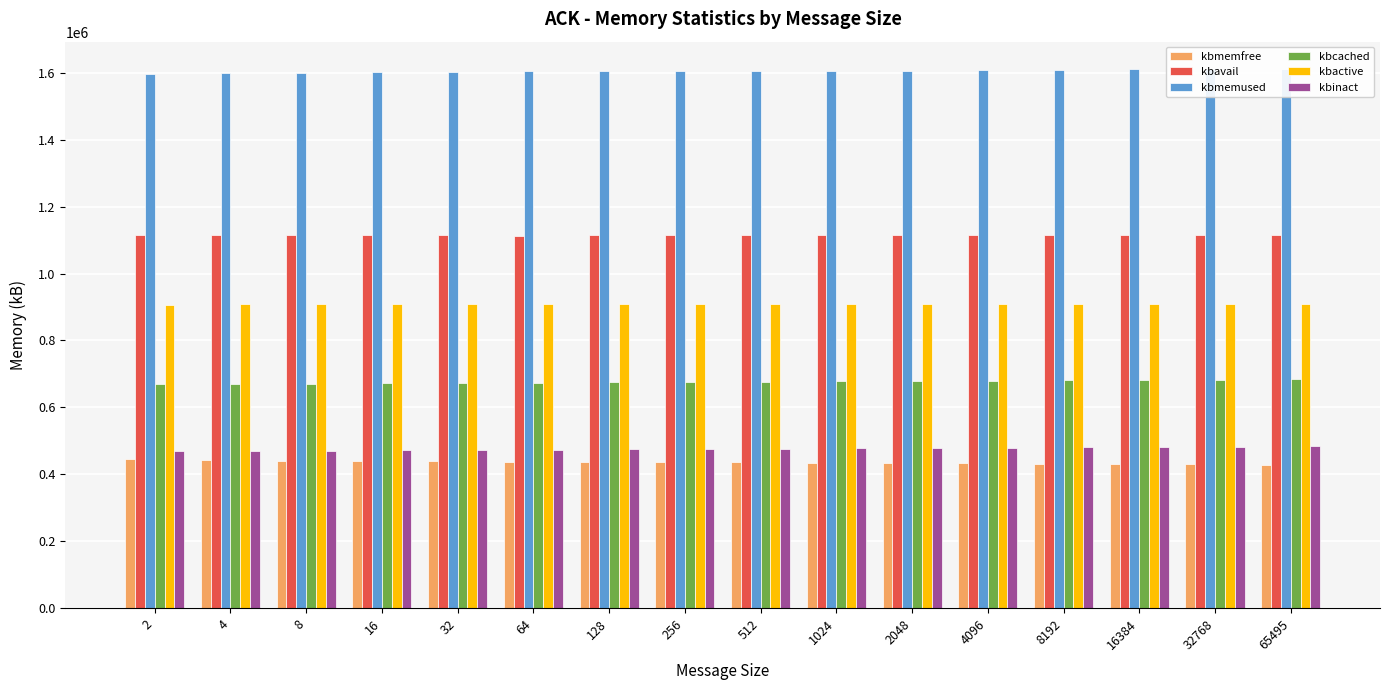

Is it true that kbavail equals 1504265 at 8?

False